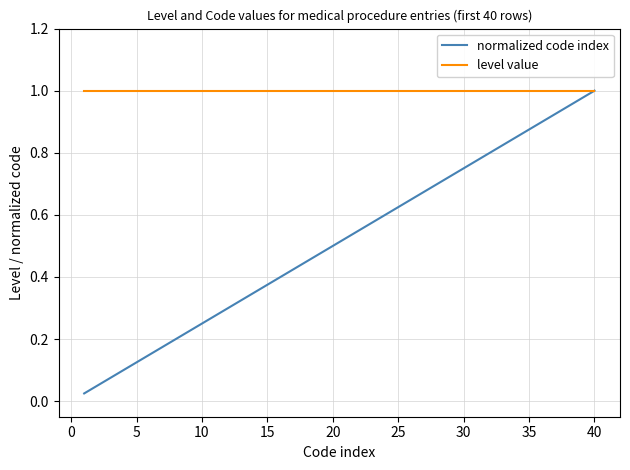

Which series has the widest spread of values?

normalized code index